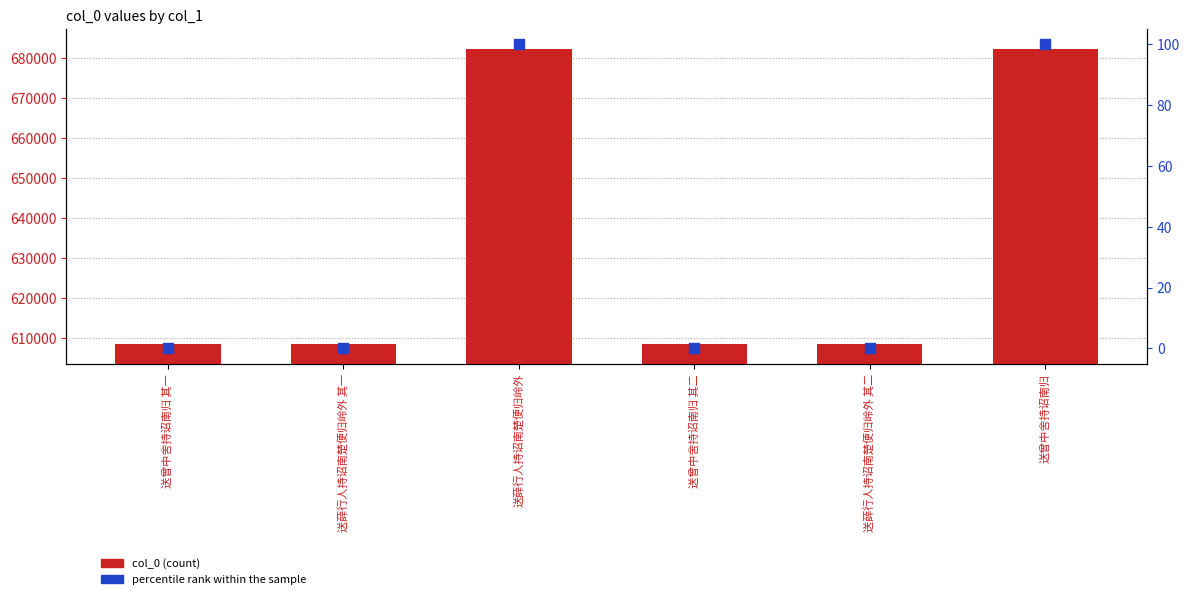

Which series contains the lowest Y value?

percentile rank within the sample